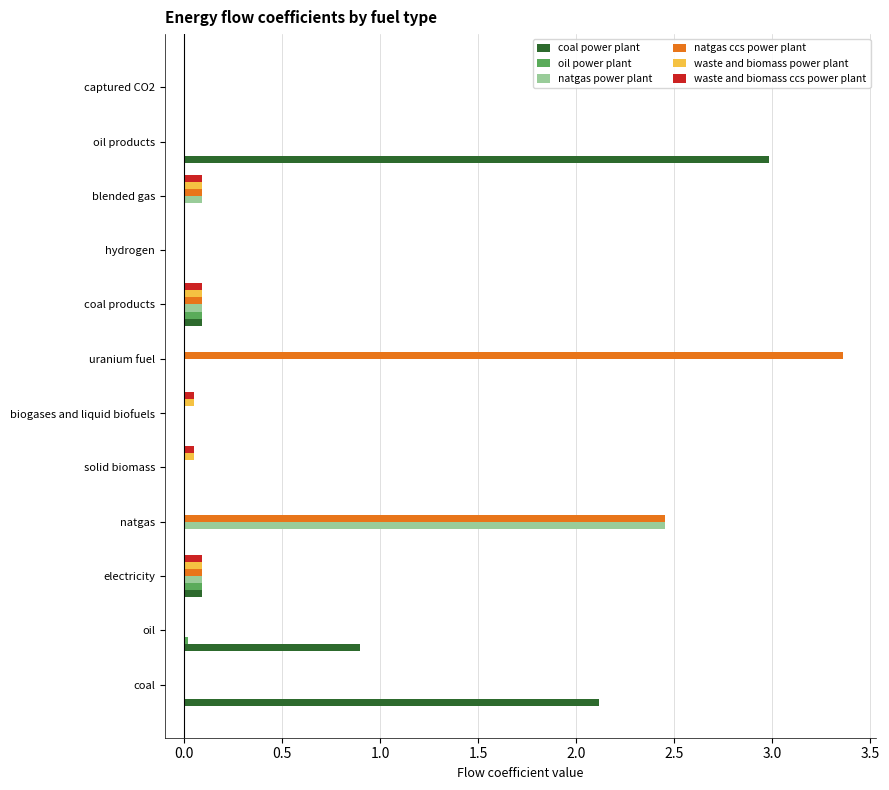

Which category has the highest value across all series?

uranium fuel